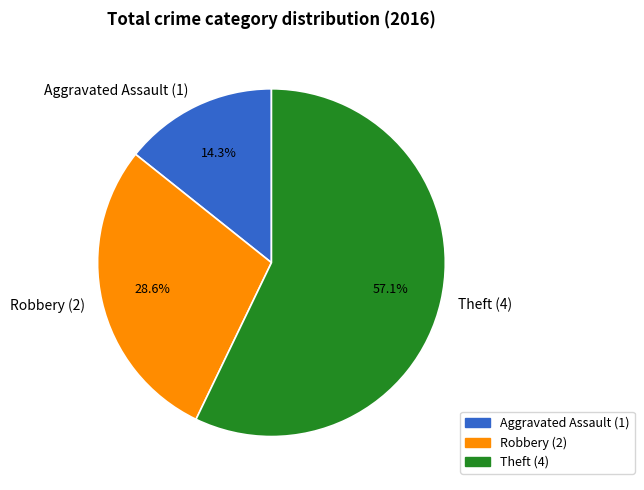

How many segments does this pie chart have?

3